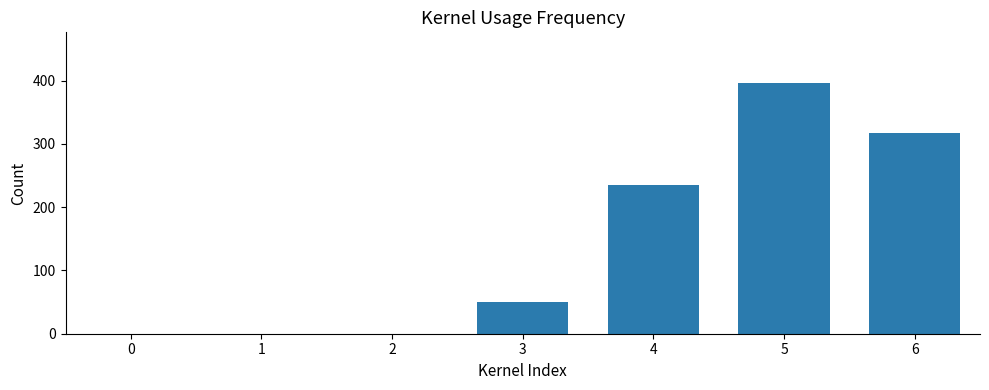

What is the sum of all values?

1000